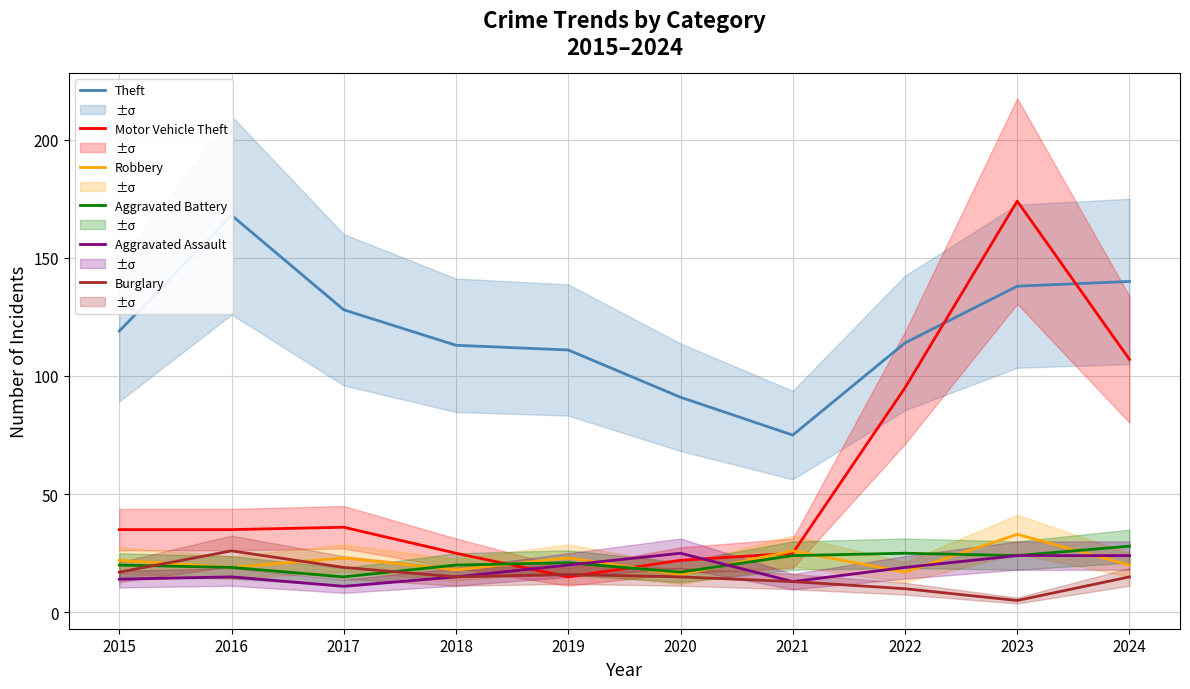

At which label is Theft closest to 121?

2015